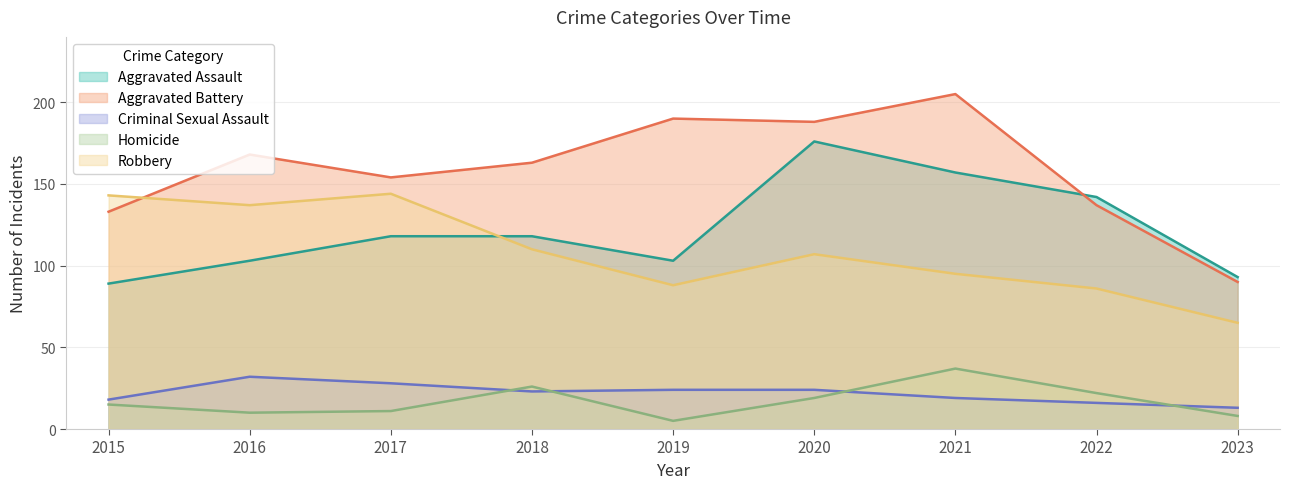

How many lines are shown in the chart?

5